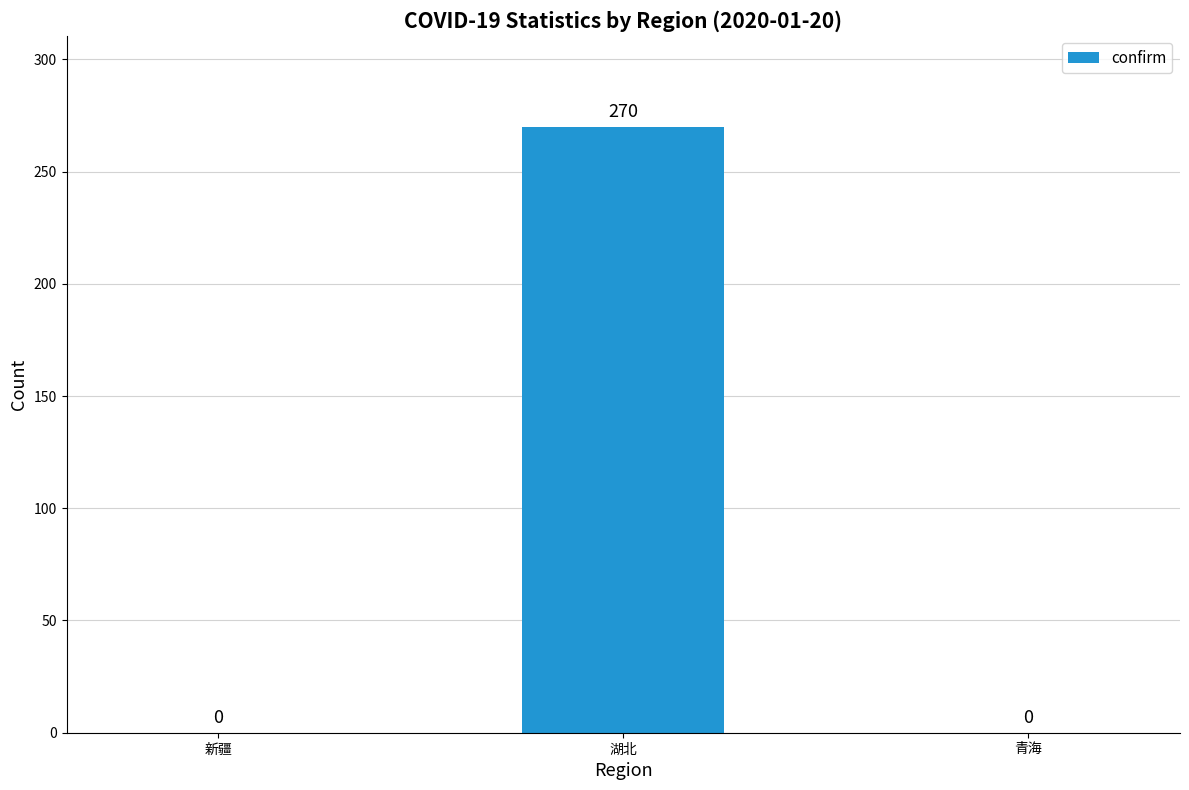

What is the change in value from 湖北 to 青海?

-270